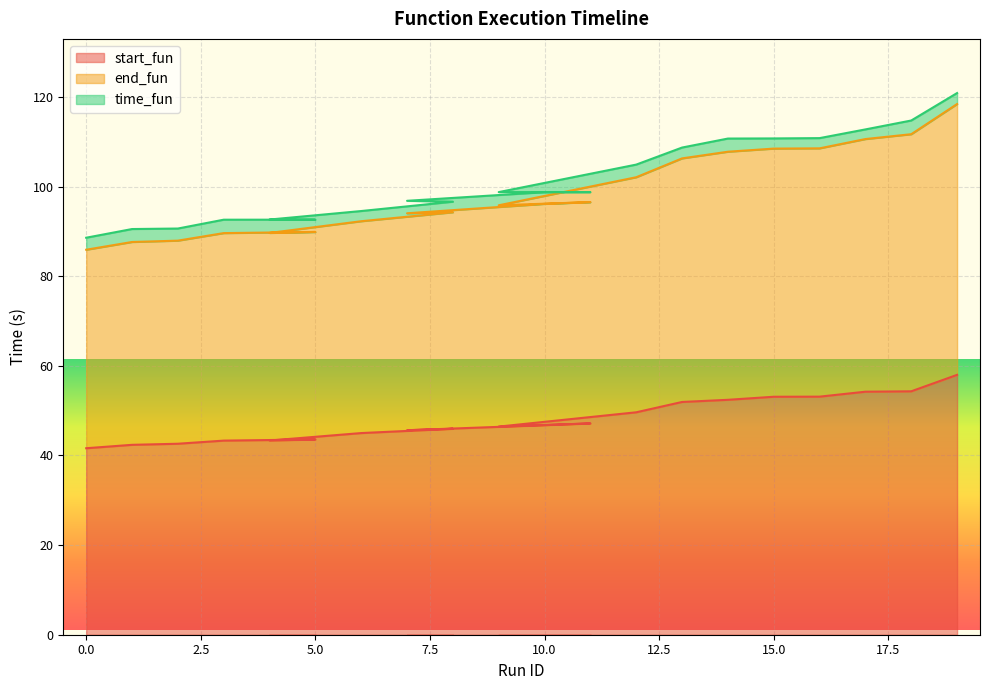

How many data points in start_fun are less than 46?

9